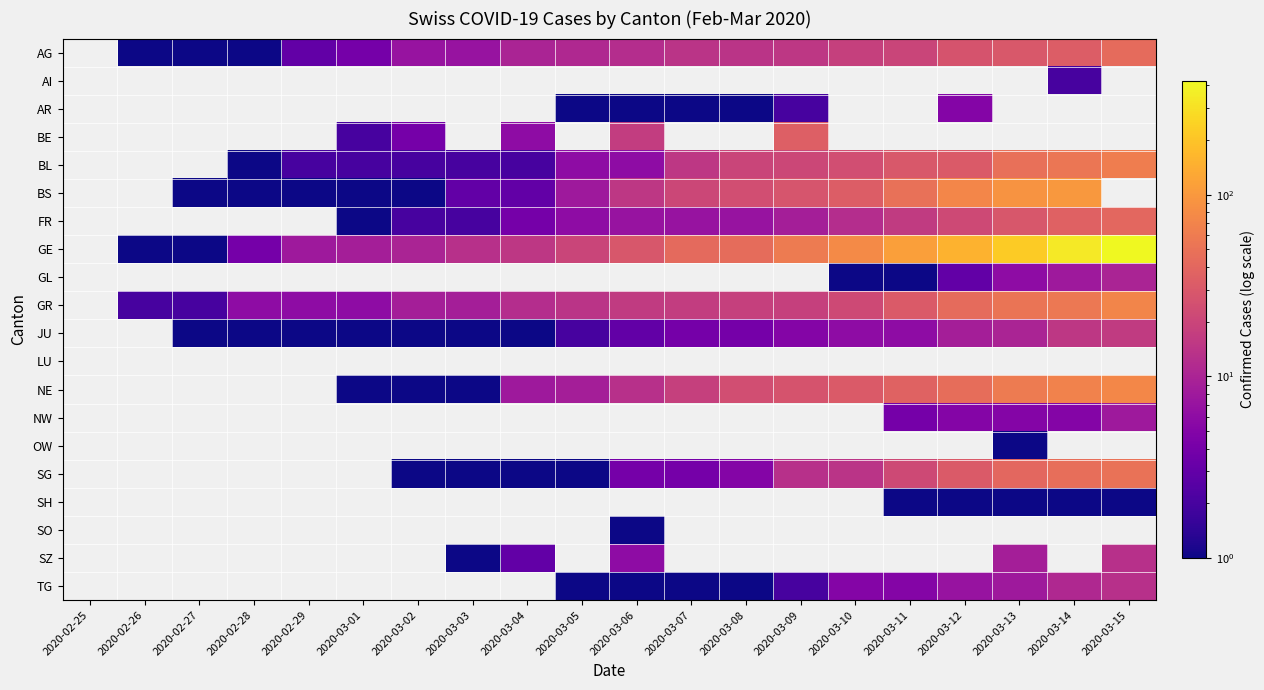

What is the spread (max minus min) of values at 2020-03-07?

41.0